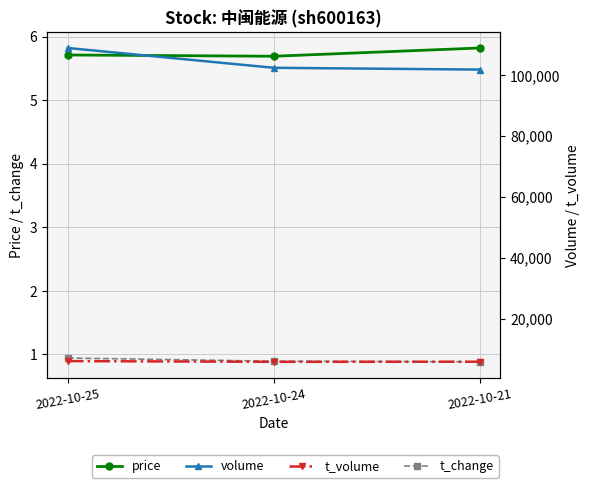

Reading right to left, extract all data points from this chart.

price: 2022-10-21=5.8	2022-10-24=5.7	2022-10-25=5.7
t_change: 2022-10-21=0.9	2022-10-24=0.9	2022-10-25=0.9
volume: 2022-10-21=101758.0	2022-10-24=102345.0	2022-10-25=108841.0
t_volume: 2022-10-21=5959.0	2022-10-24=5917.0	2022-10-25=6163.0